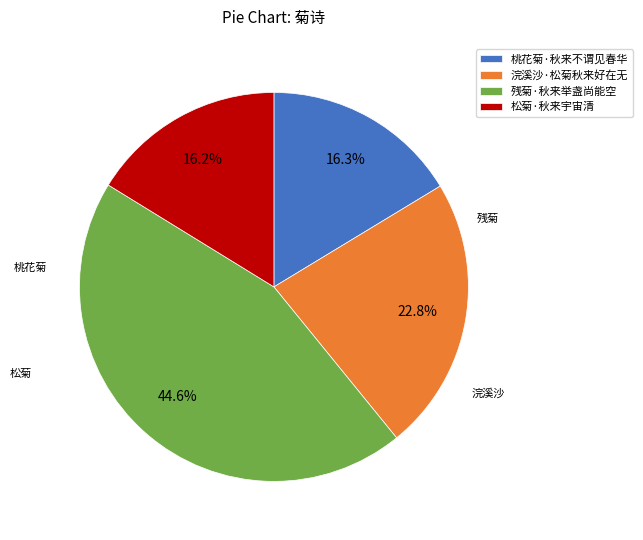

Approximately how many times larger is the value at 残菊·秋来举盏尚能空 compared to 松菊·秋来宇宙清?

2.8